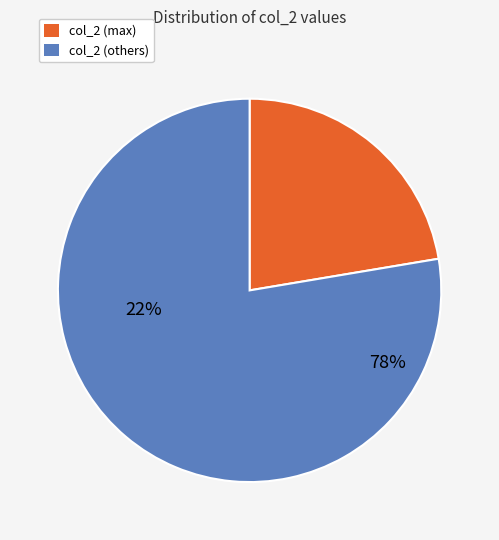

Do 1647 and 494 together represent more than half of the pie?

No